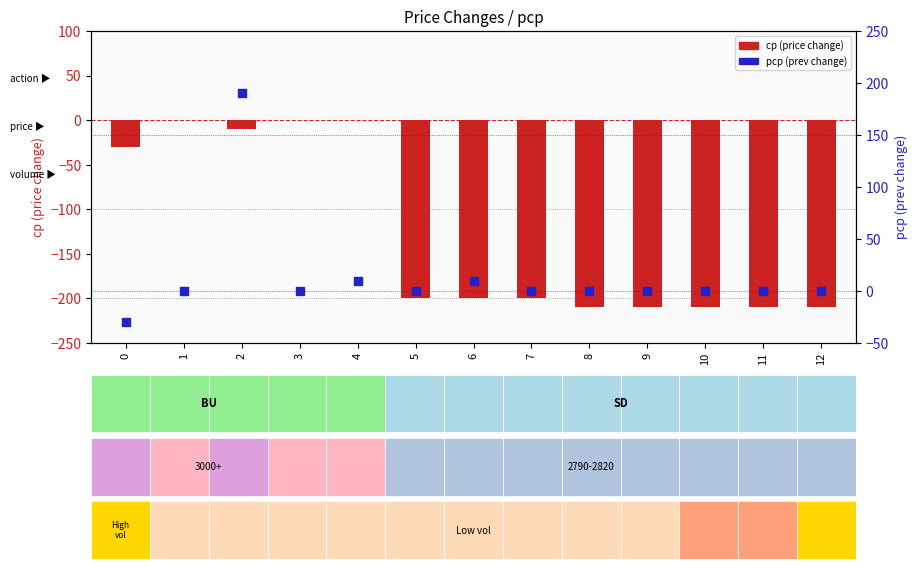

Which series reaches the minimum Y coordinate?

cp (change)